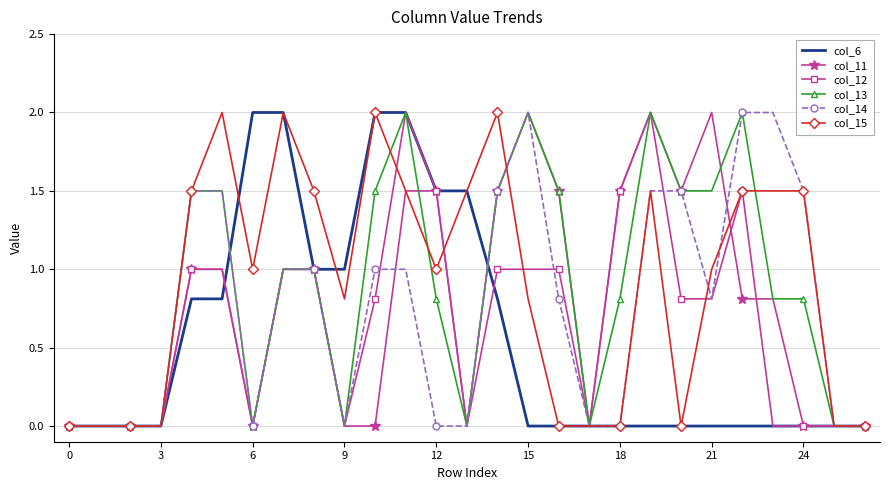

What is the highest value of the col_12 series?

2.0